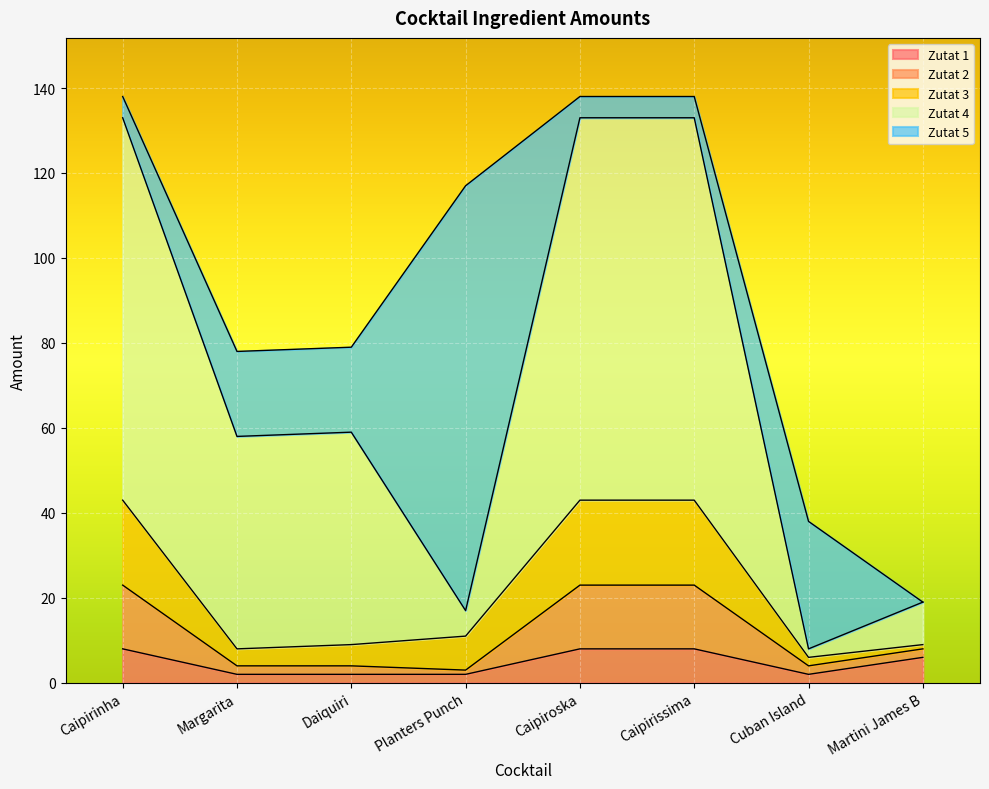

What is the total value across all series at Caipirissima?

138